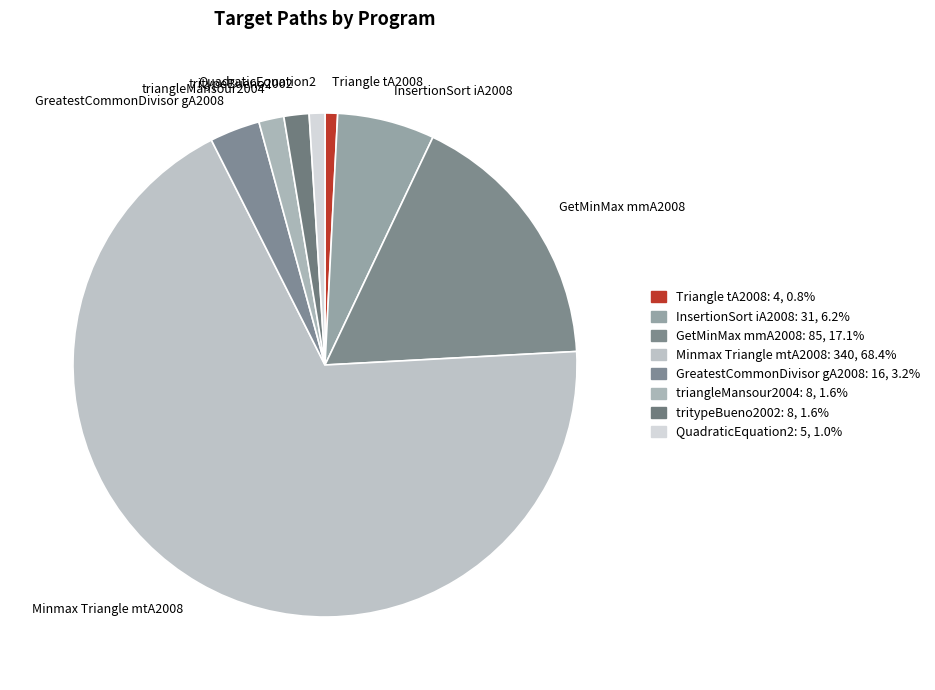

Which has a higher value, GetMinMax mmA2008 or QuadraticEquation2?

GetMinMax mmA2008